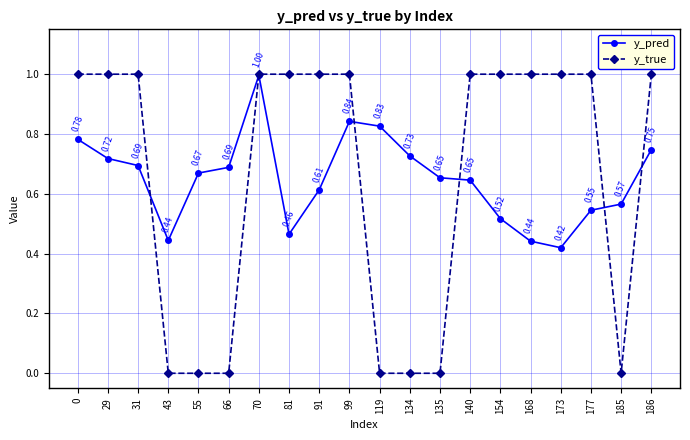

The value of y_true at 154 is 1.5. True or false?

False